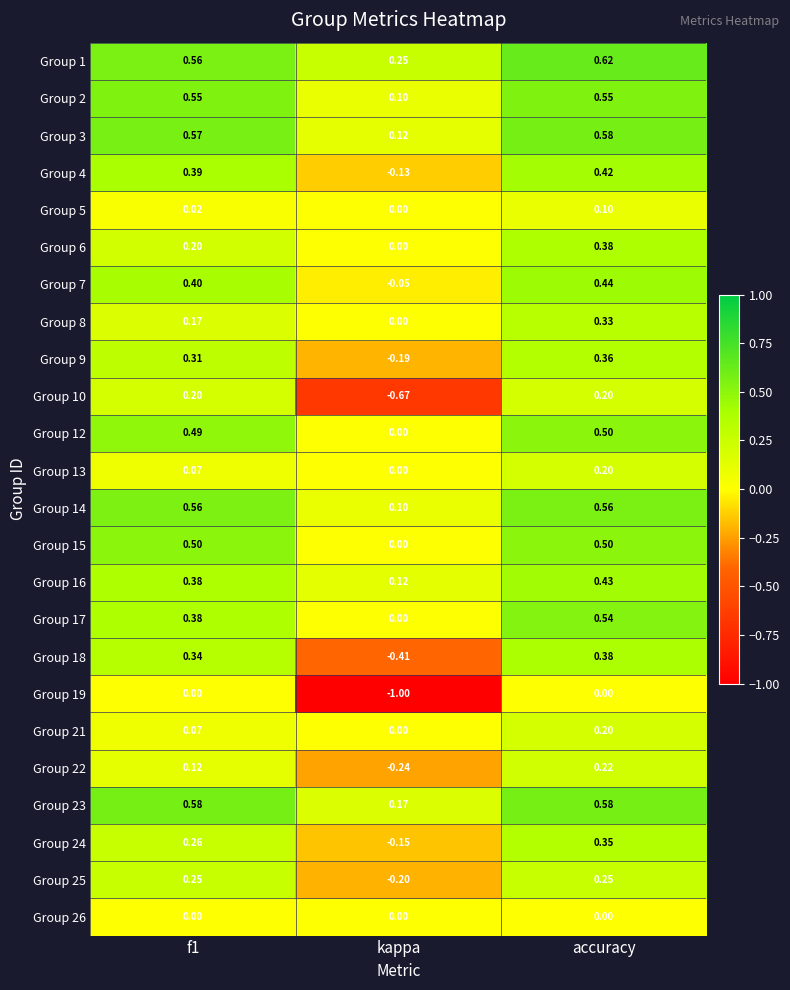

At which category is the sum across all series the highest?

accuracy